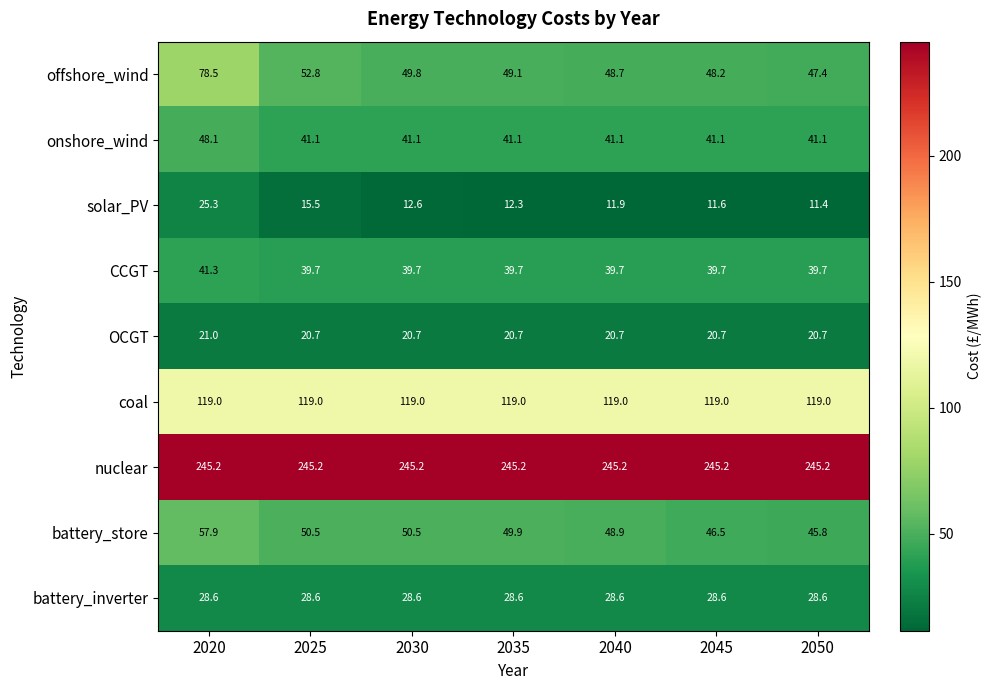

Rank the series by their maximum value, from highest to lowest.

nuclear, coal, offshore_wind, battery_store, onshore_wind, CCGT, battery_inverter, solar_PV, OCGT